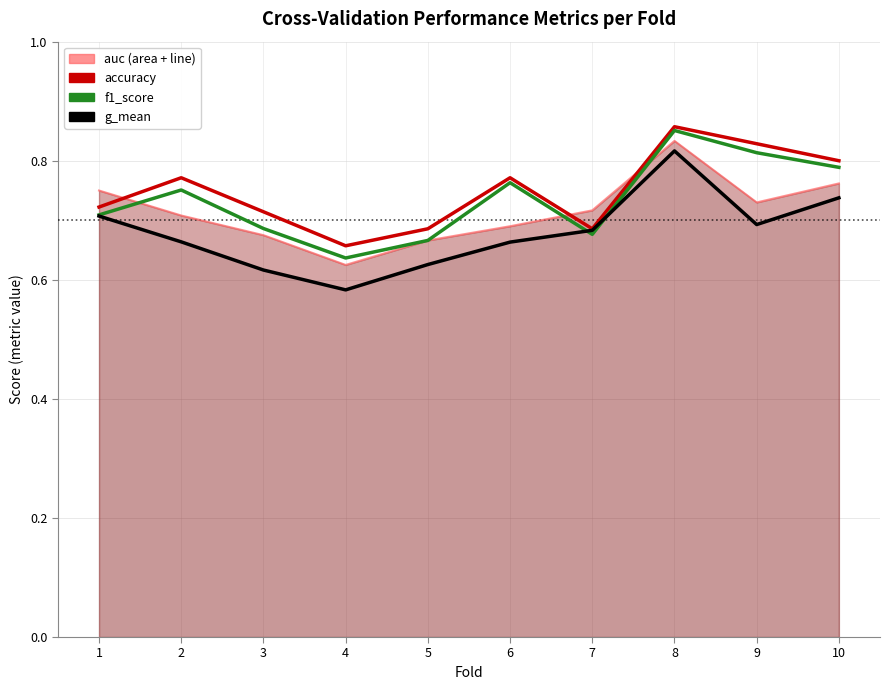

At which category does accuracy reach its first local valley?

4